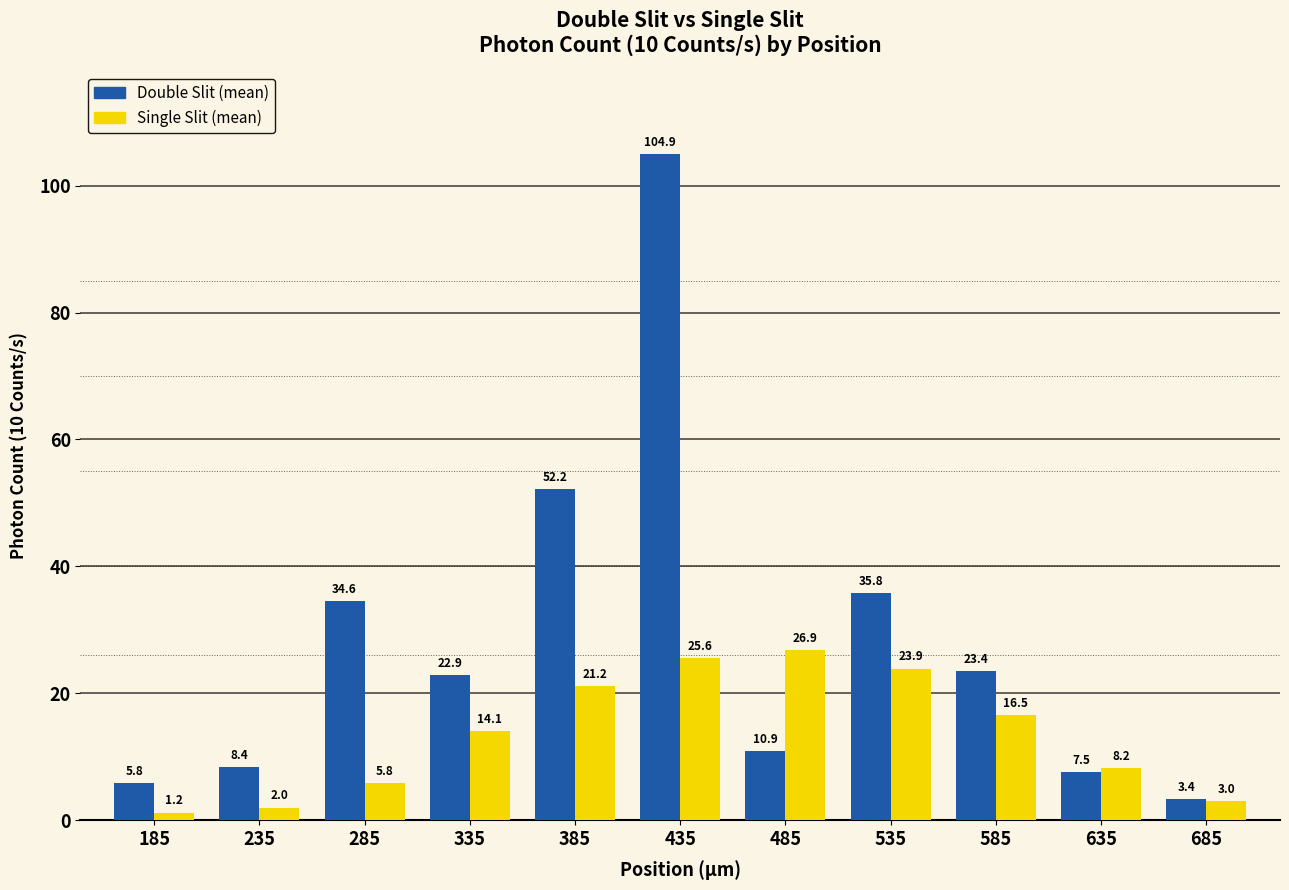

What is the difference between the maximum and minimum values in the Single Slit (mean) series?

25.6